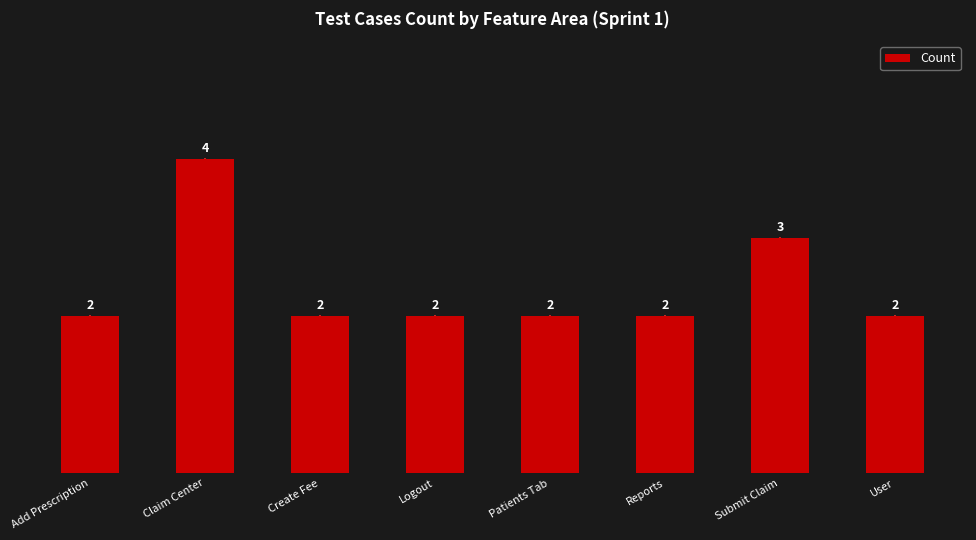

Reading left to right, extract all data points from this chart.

Add Prescription=2	Claim Center=4	Create Fee=2	Logout=2	Patients Tab=2	Reports=2	Submit Claim=3	User=2